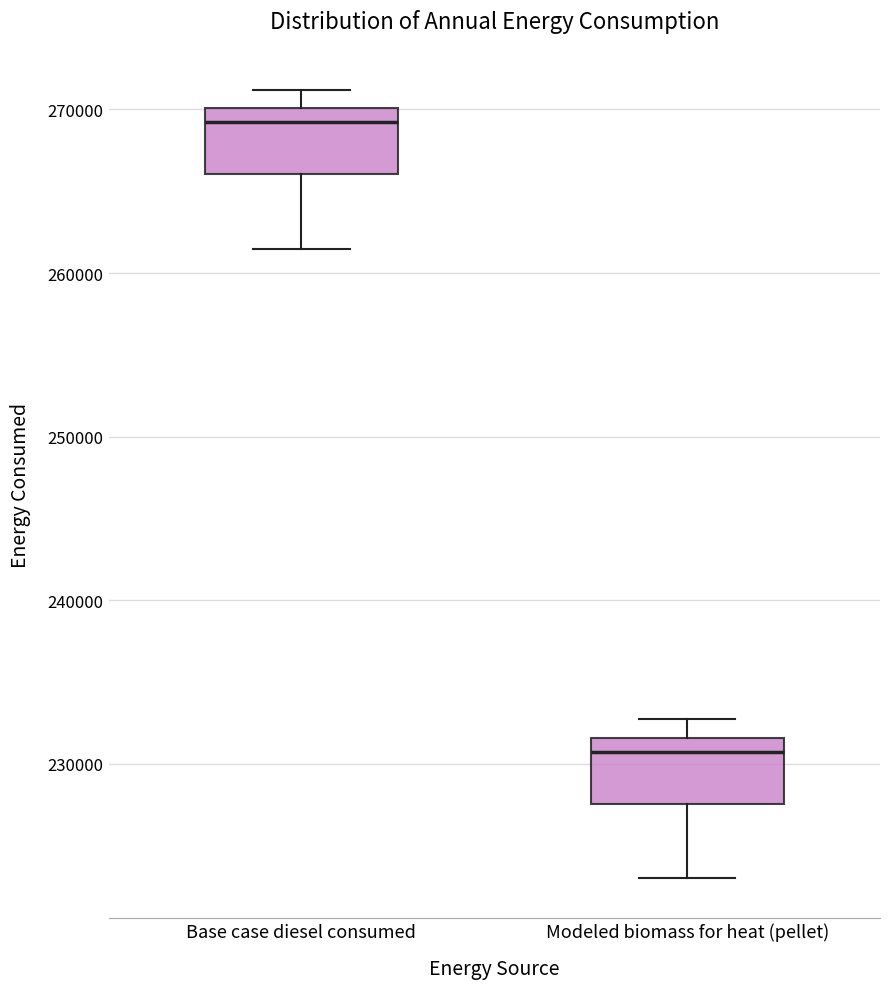

Reading left to right, transcribe this box plot: for each box, give where its median line is, the range the box spans, and where its two whiskers end, as read against the y-axis. The values are not printed on the chart, so give them approximately, as read against the axis.

Base case diesel consumed: median 269000, box 266000 to 270000, whiskers 261000 to 271000
Modeled biomass for heat (pellet): median 231000, box 228000 to 232000, whiskers 223000 to 233000